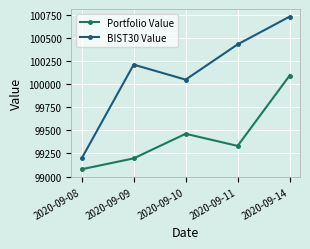

What is the spread (max minus min) of values at 2020-09-09?

1014.6